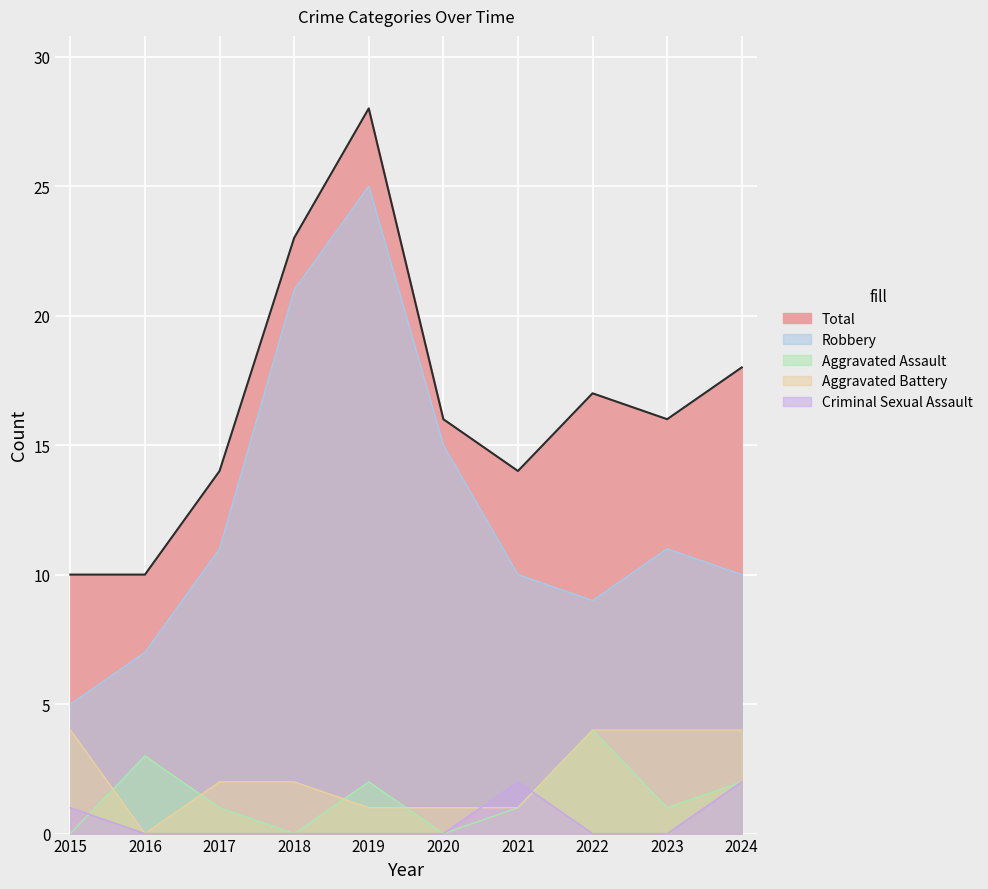

What is the difference between the Criminal Sexual Assault values at 2018 and 2015?

1